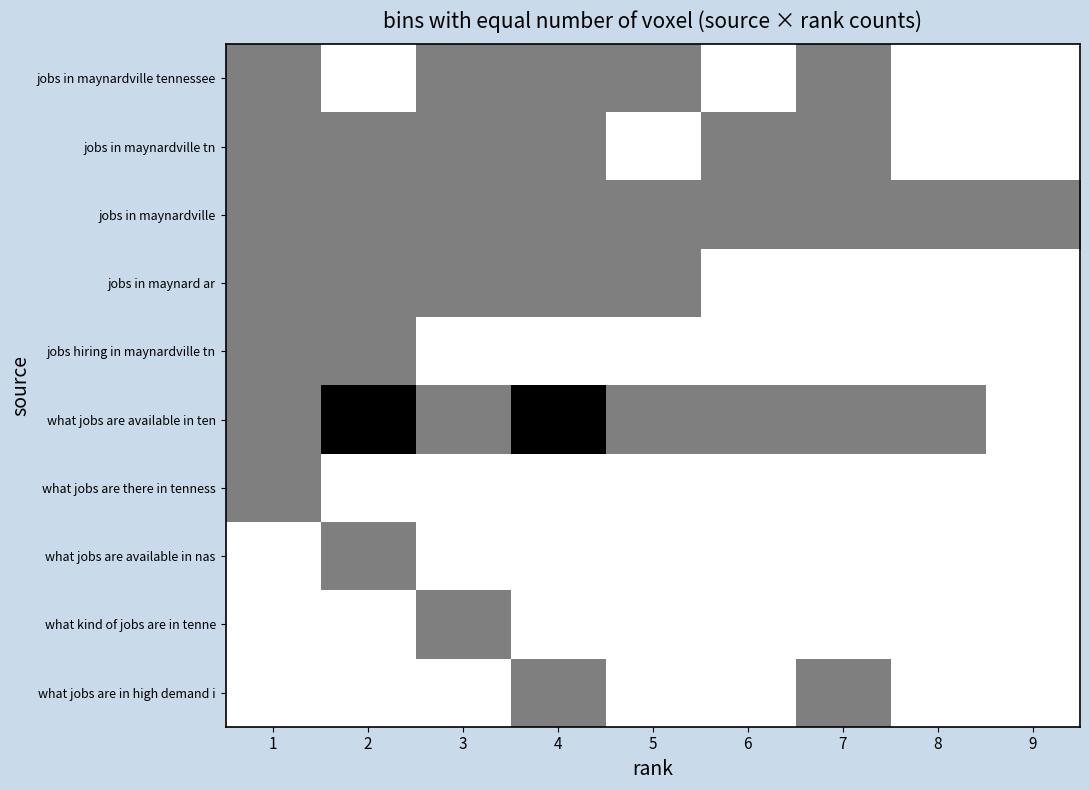

At how many categories does at least one series exceed 0?

9